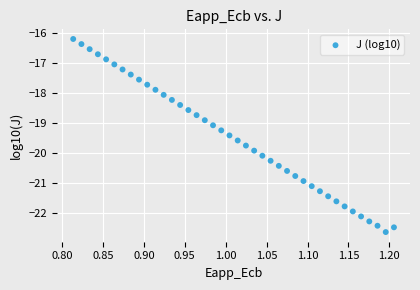

What is the range of Y values (max minus min)?

6.4